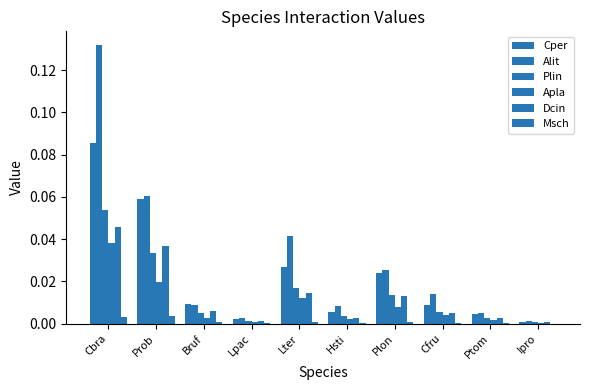

The Plin series shows 0.0 at Ipro. True or false?

True